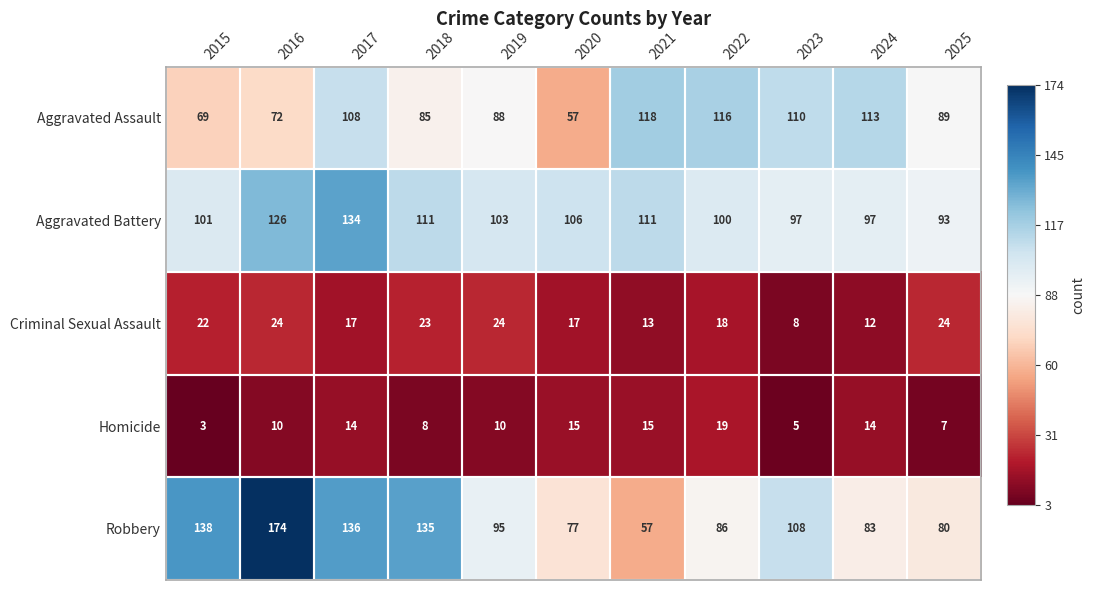

What is the sum of all Aggravated Assault values?

1025